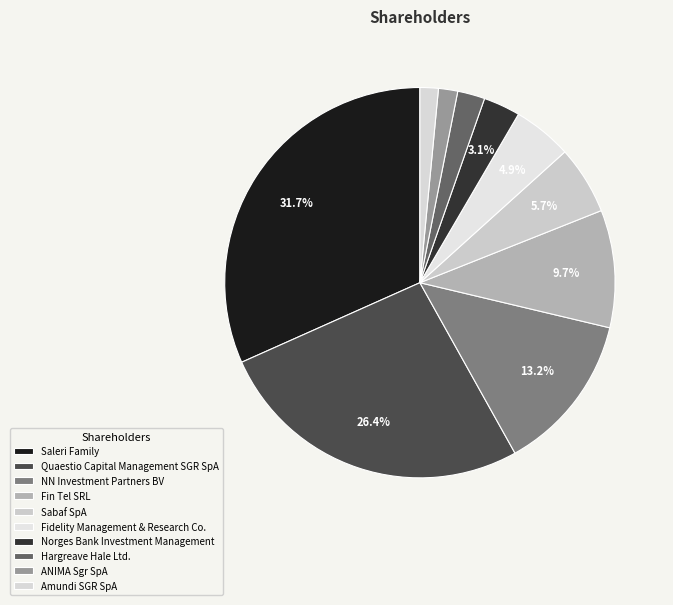

Which category has the biggest portion of the pie?

Saleri Family